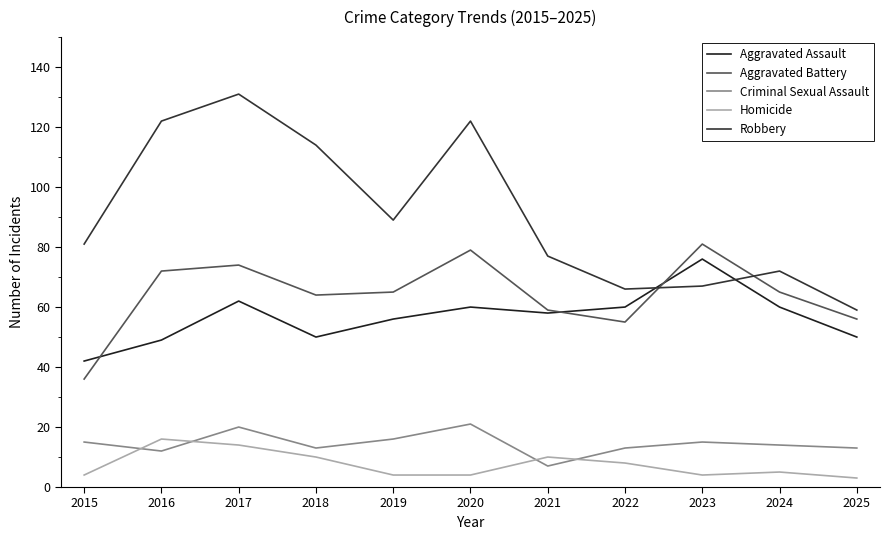

Between 2024 and 2023, which is larger?

2023